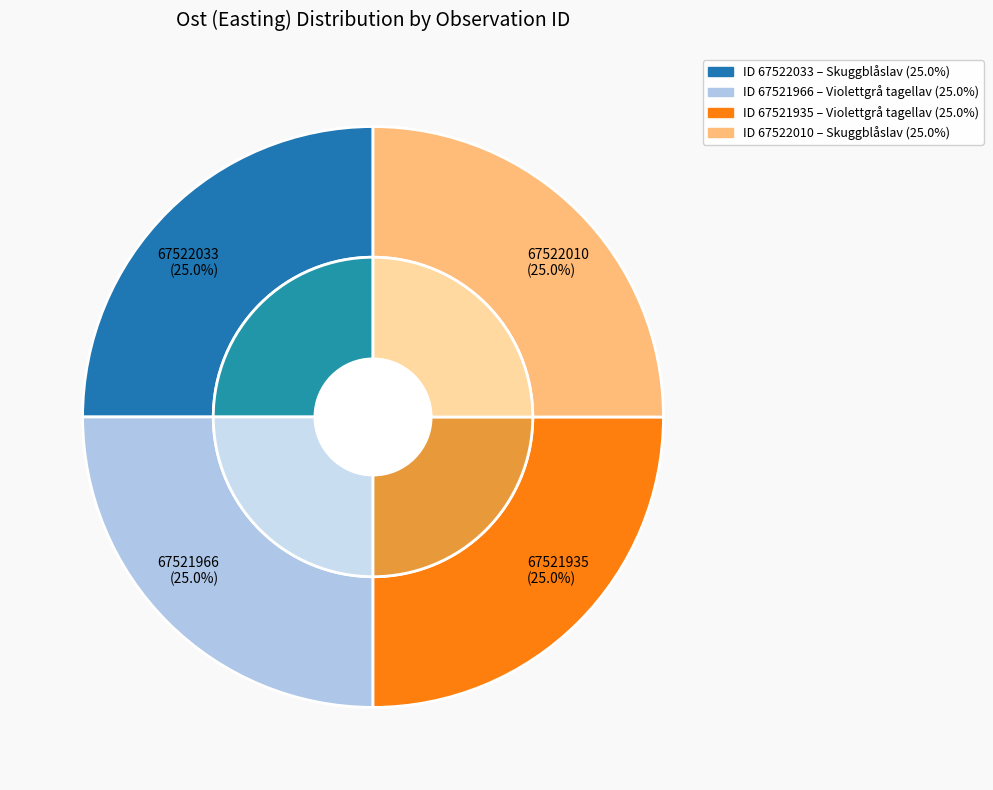

The 67521935 slice represents 18% of the pie. True or false?

False